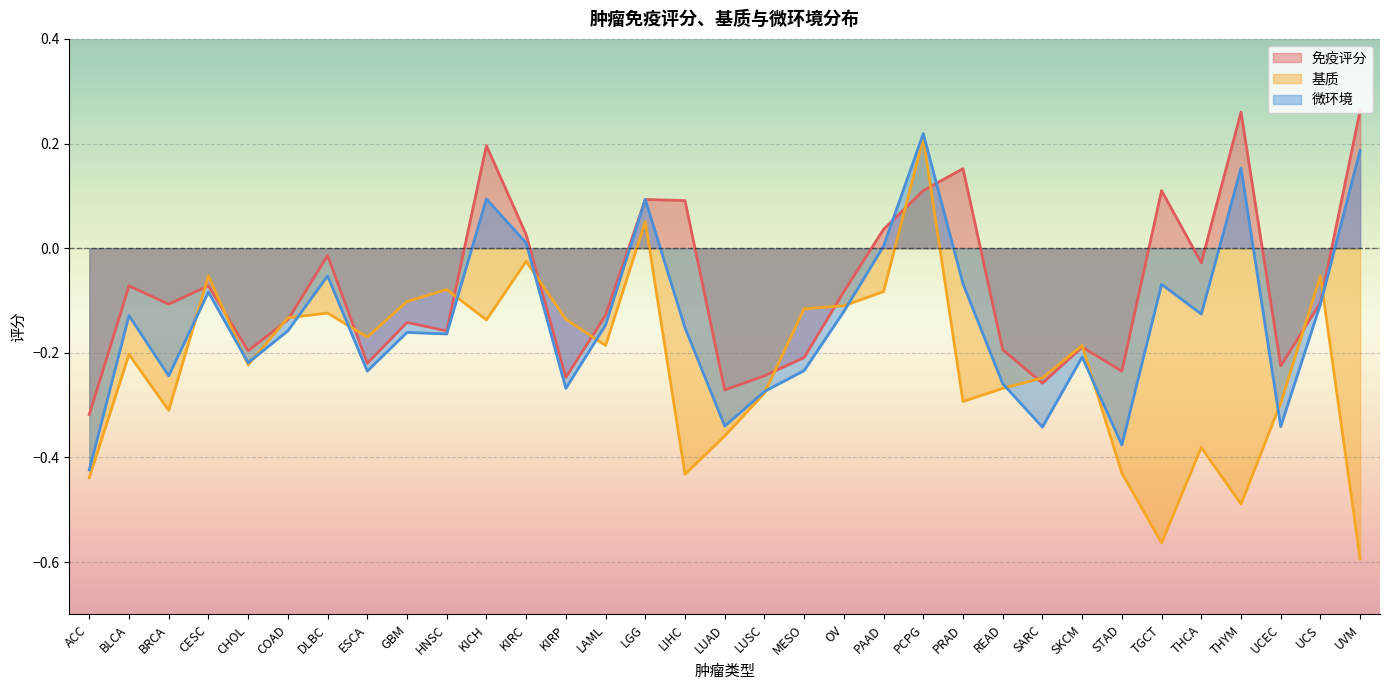

Rank the series by their average value, from lowest to highest.

基质, 微环境, 免疫评分